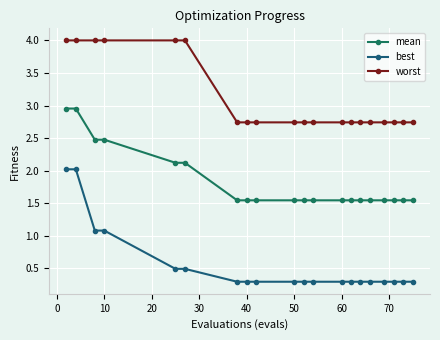

How many lines are shown in the chart?

3